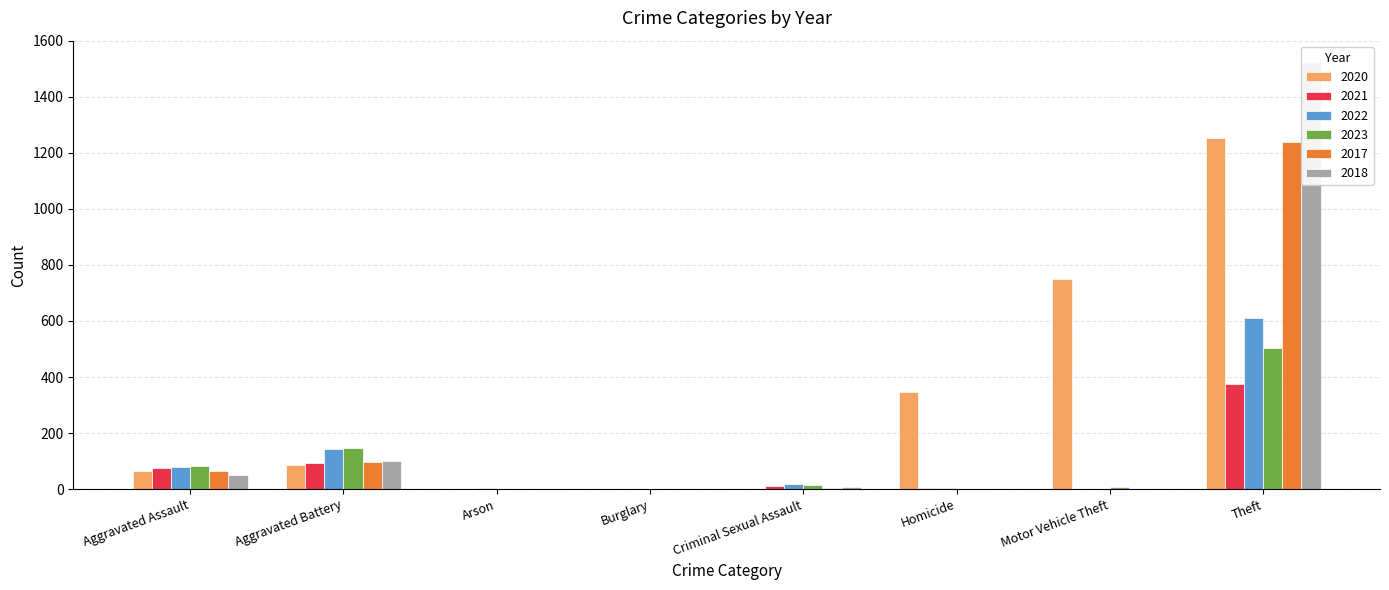

What is the difference between the maximum and minimum values in the 2022 series?

610